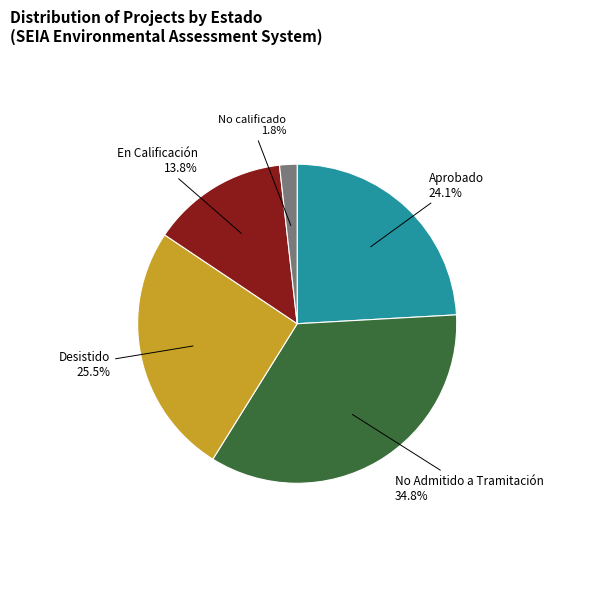

Is there a majority slice in this chart?

No